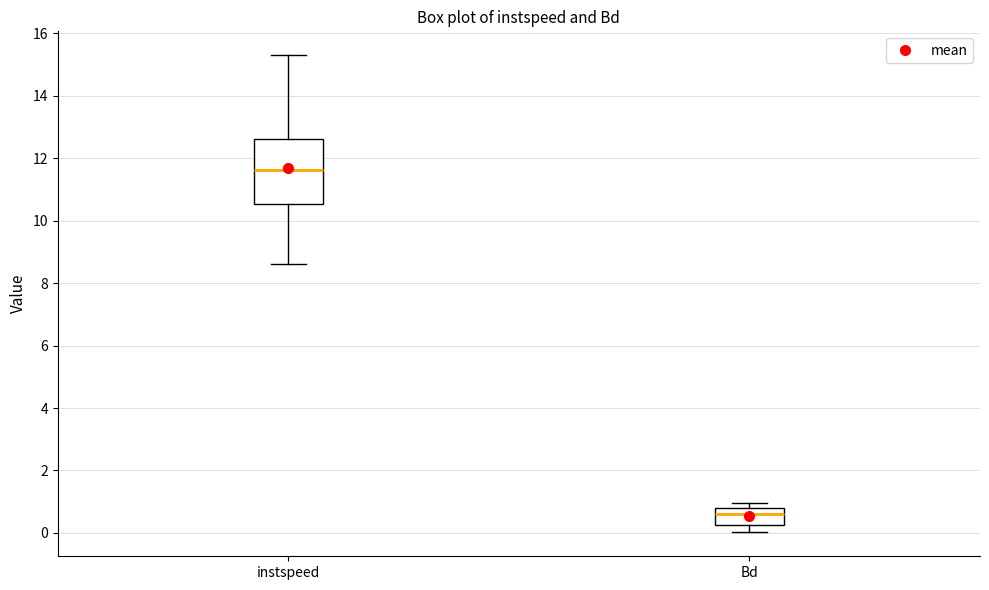

Which box is the tallest, from its lower edge to its upper edge?

instspeed